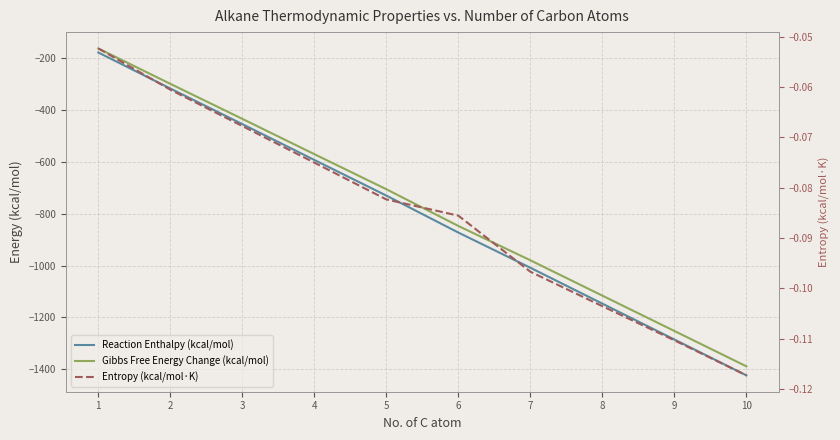

What is the value of the Gibbs Free Energy Change (kcal/mol) point at the 4th from the left?

-570.2